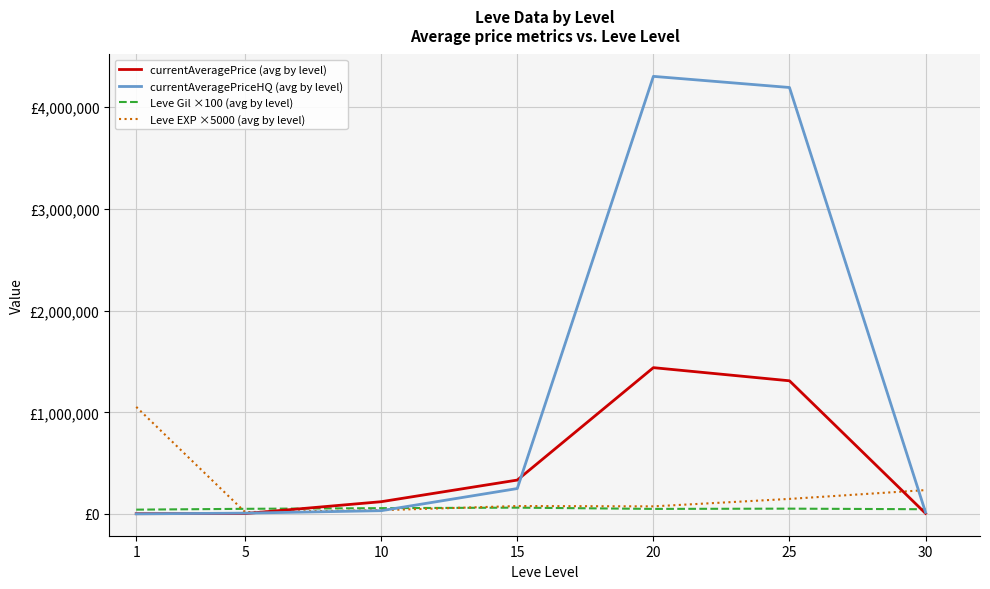

Does the chart display data point markers on the line(s)?

No